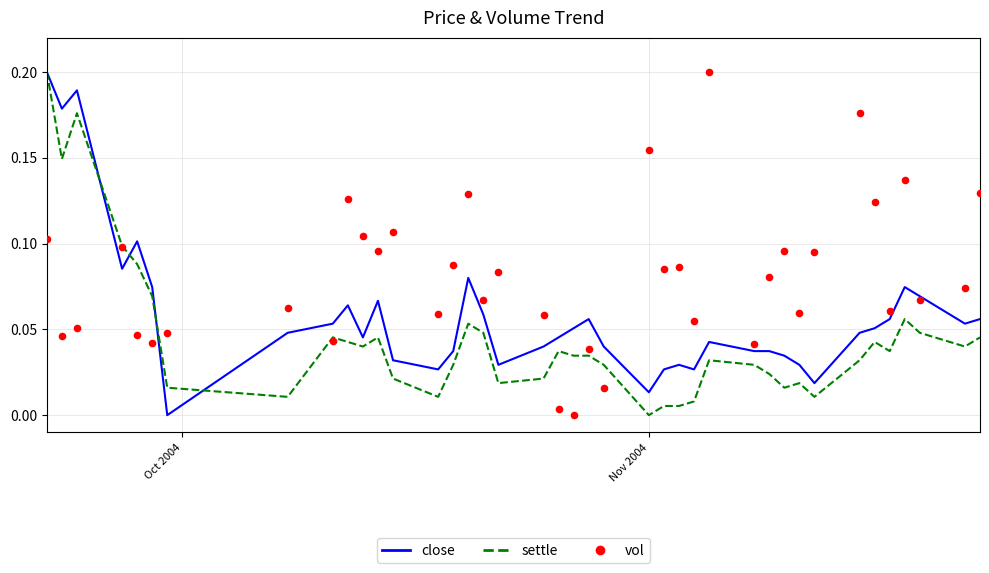

What are all the series names shown in the legend?

close, settle, vol